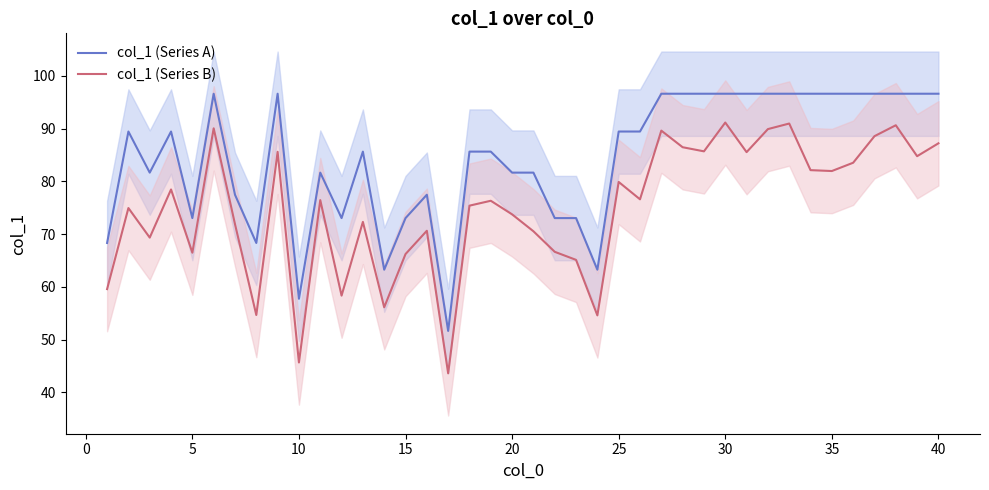

Which series has the largest range (max minus min)?

col_1 (Series B)